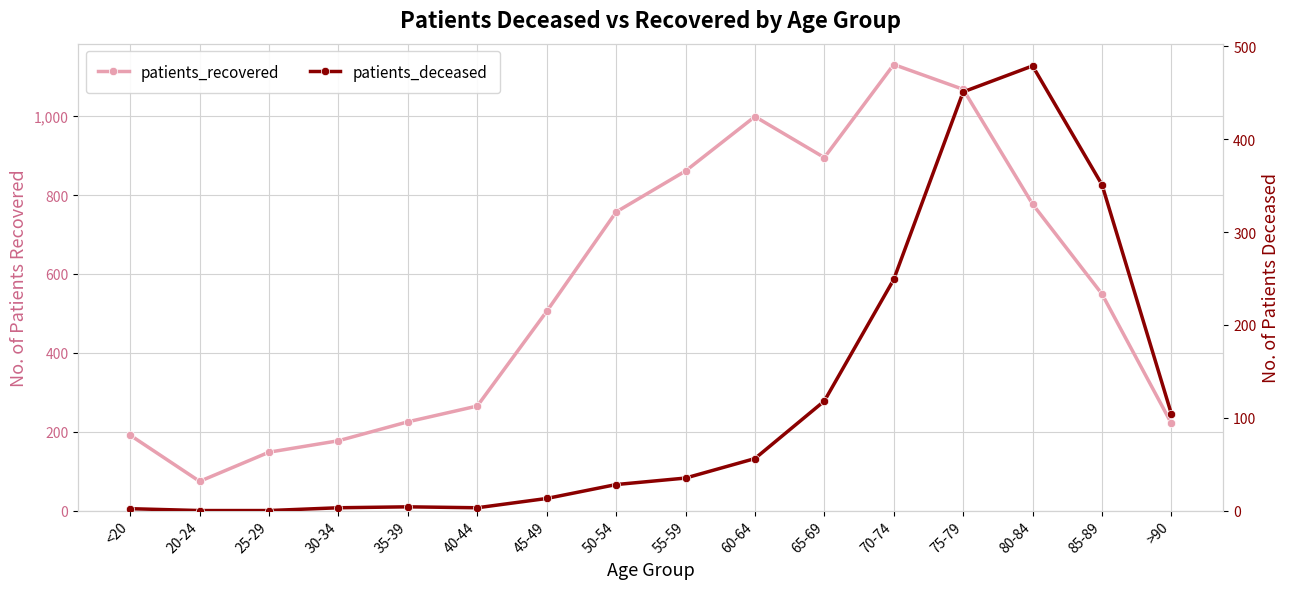

What is the difference between the highest and lowest values at 35-39?

221